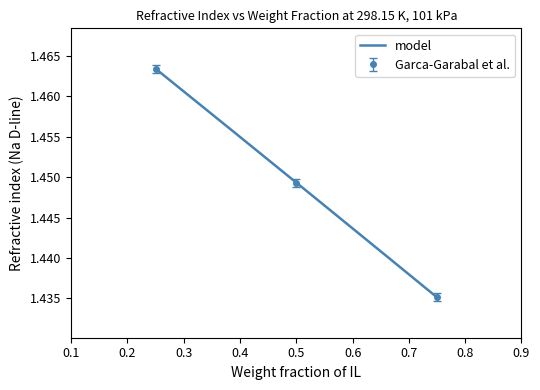

Is it true that Weight fraction equals 0.4 at 0.25?

False